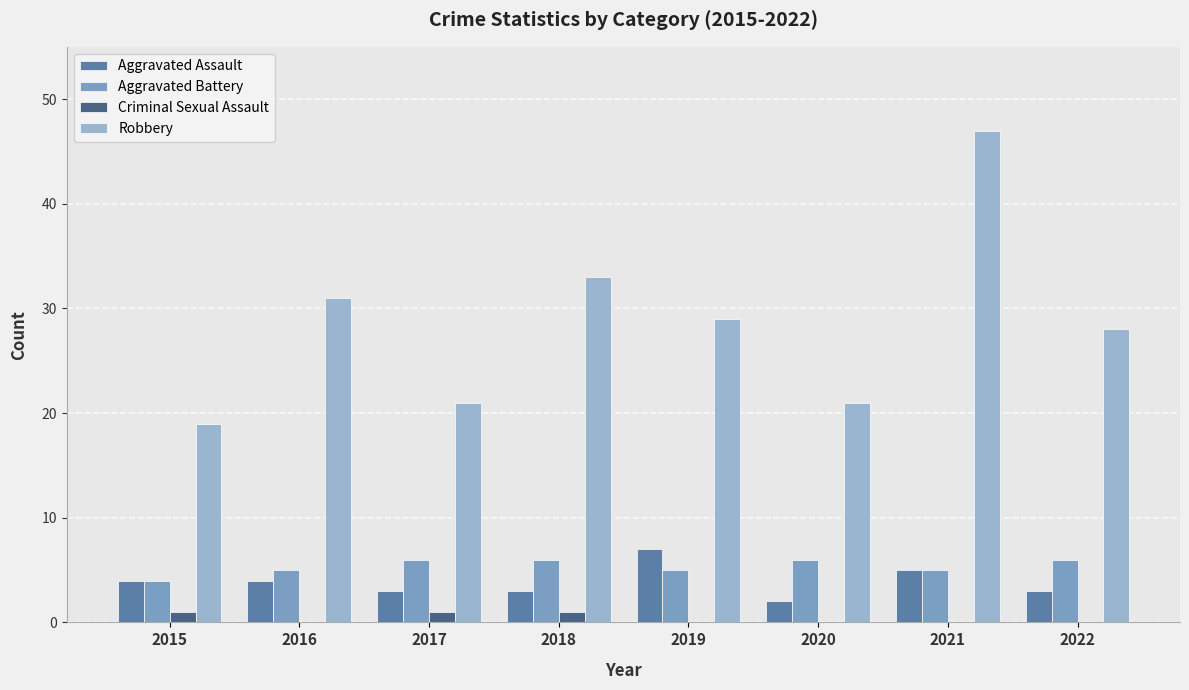

Reading left to right, list all the values displayed in this chart.

Aggravated Assault: 2015=4	2016=4	2017=3	2018=3	2019=7	2020=2	2021=5	2022=3
Aggravated Battery: 2015=4	2016=5	2017=6	2018=6	2019=5	2020=6	2021=5	2022=6
Criminal Sexual Assault: 2015=1	2016=0	2017=1	2018=1	2019=0	2020=0	2021=0	2022=0
Robbery: 2015=19	2016=31	2017=21	2018=33	2019=29	2020=21	2021=47	2022=28